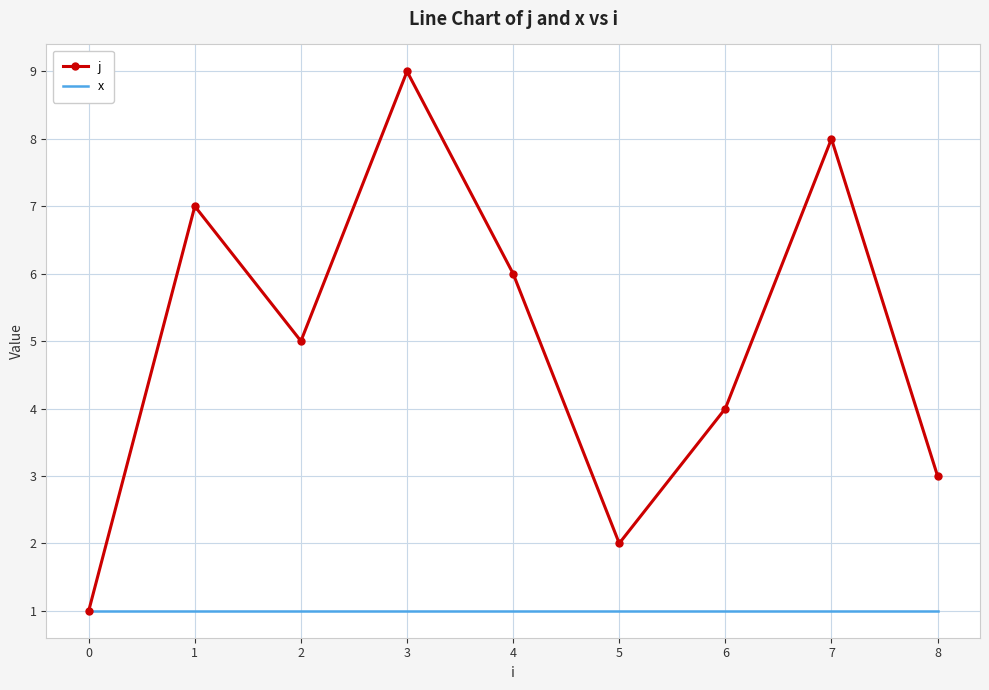

What is the difference between the maximum and minimum values in the j series?

8